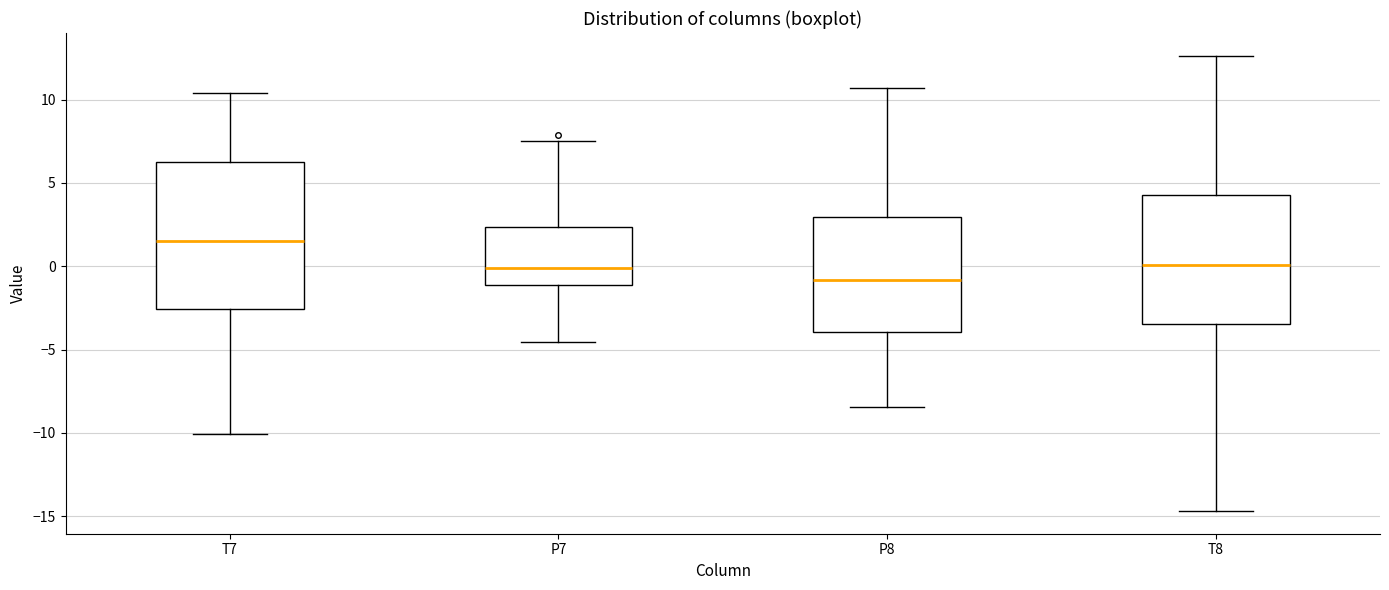

Where is the lower edge of the box for T7 on the y-axis? The values are not printed on the chart, so give them approximately, as read against the axis.

-2.5